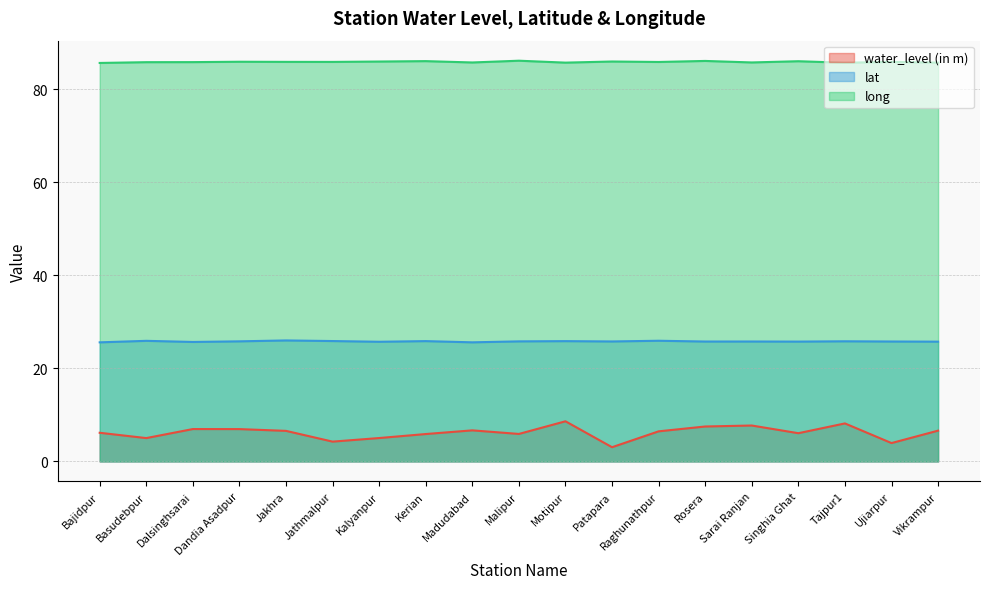

True or false: lat has more than 2 interior local peaks.

True